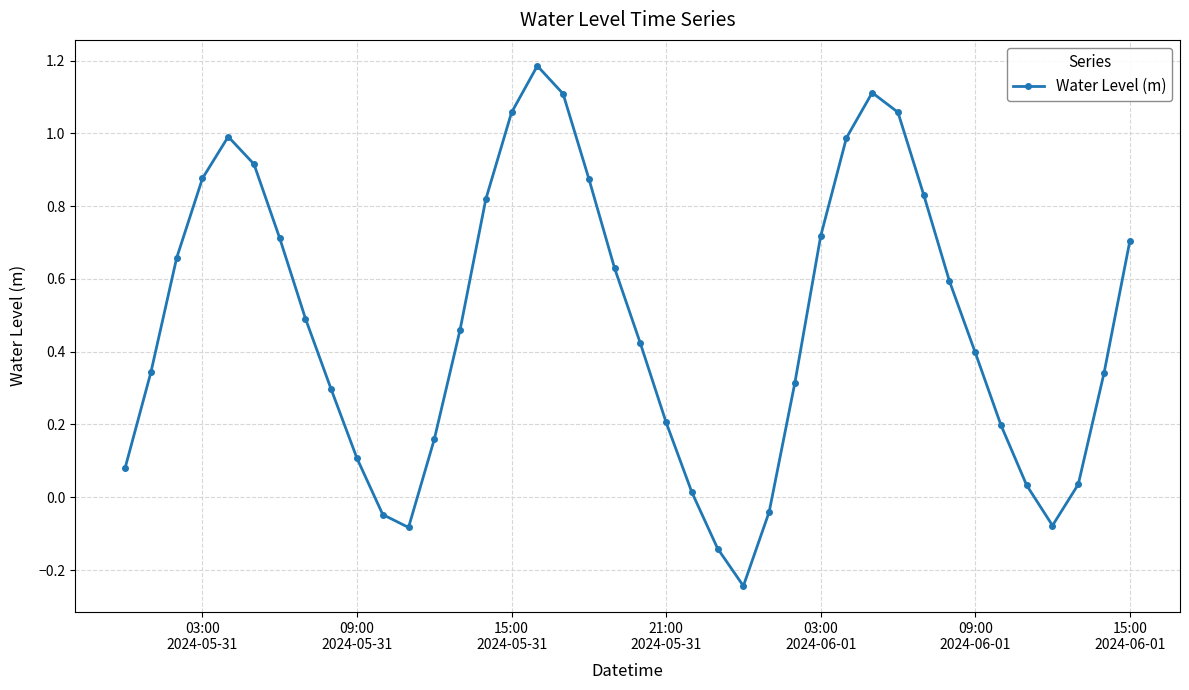

What is the greatest value displayed?

1.2